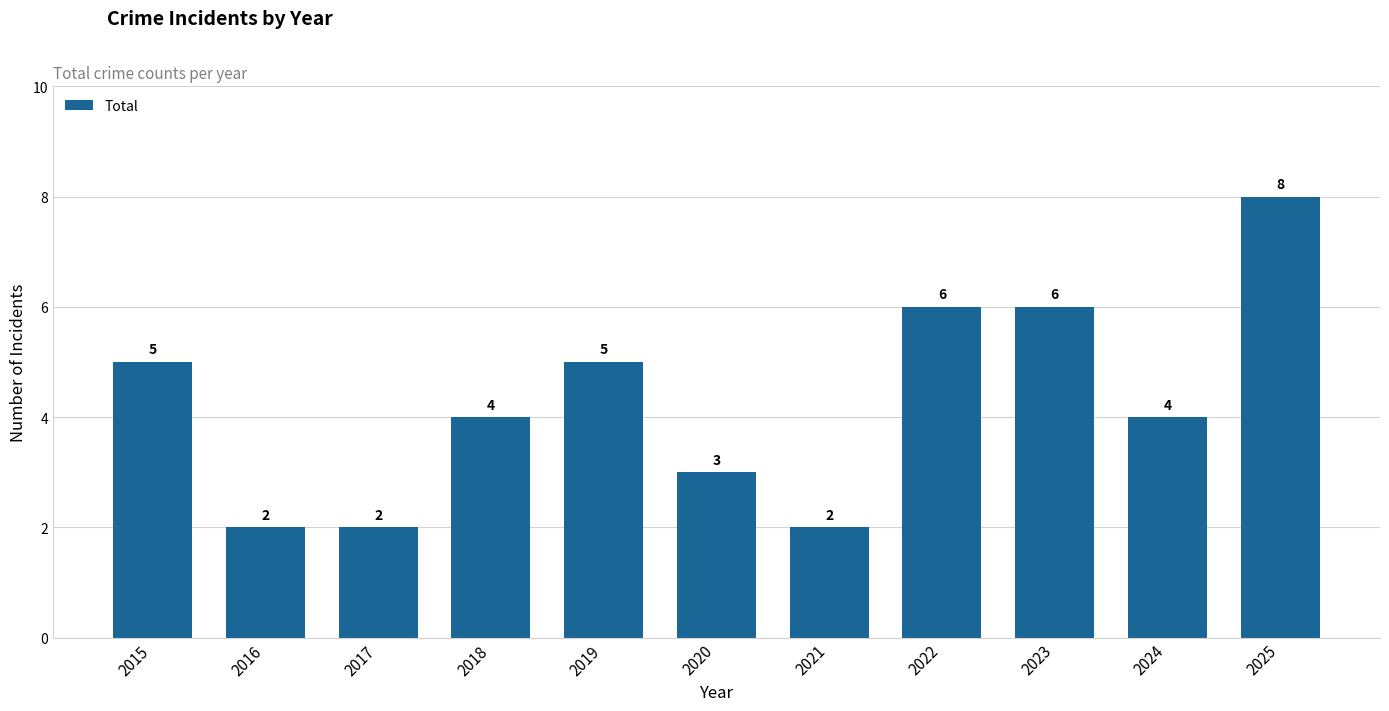

The value at 2023 is 6. True or false?

True